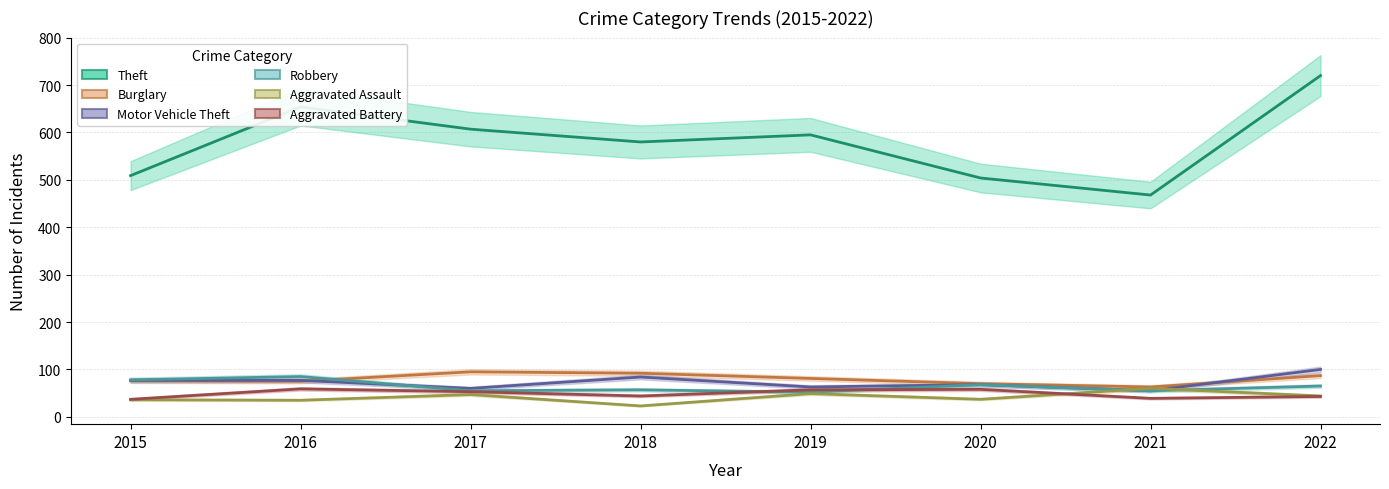

Which series has the largest range (max minus min)?

Theft